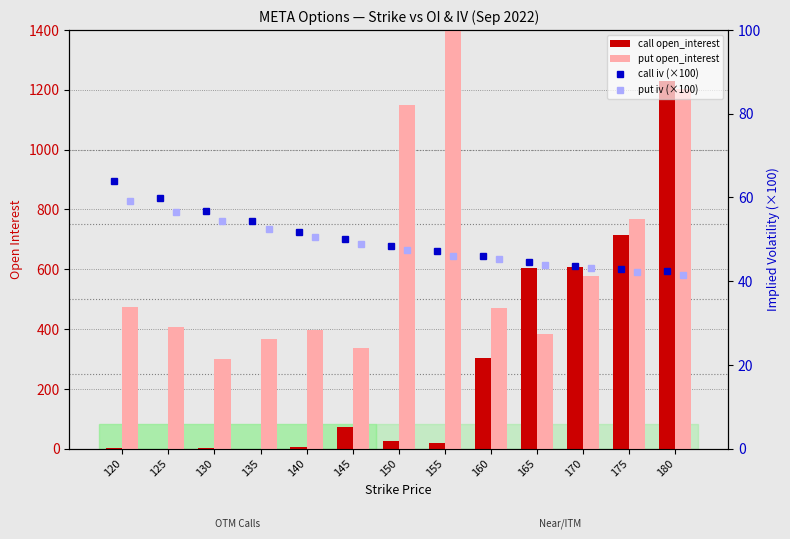

Which series has the largest range (max minus min)?

put open_interest